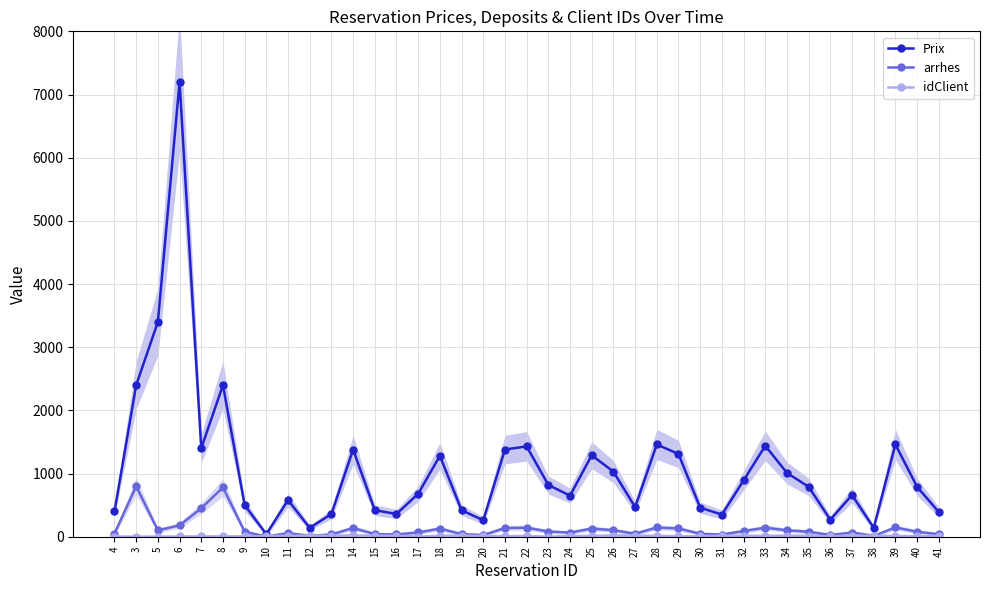

What is the total value across all series at 24?

726